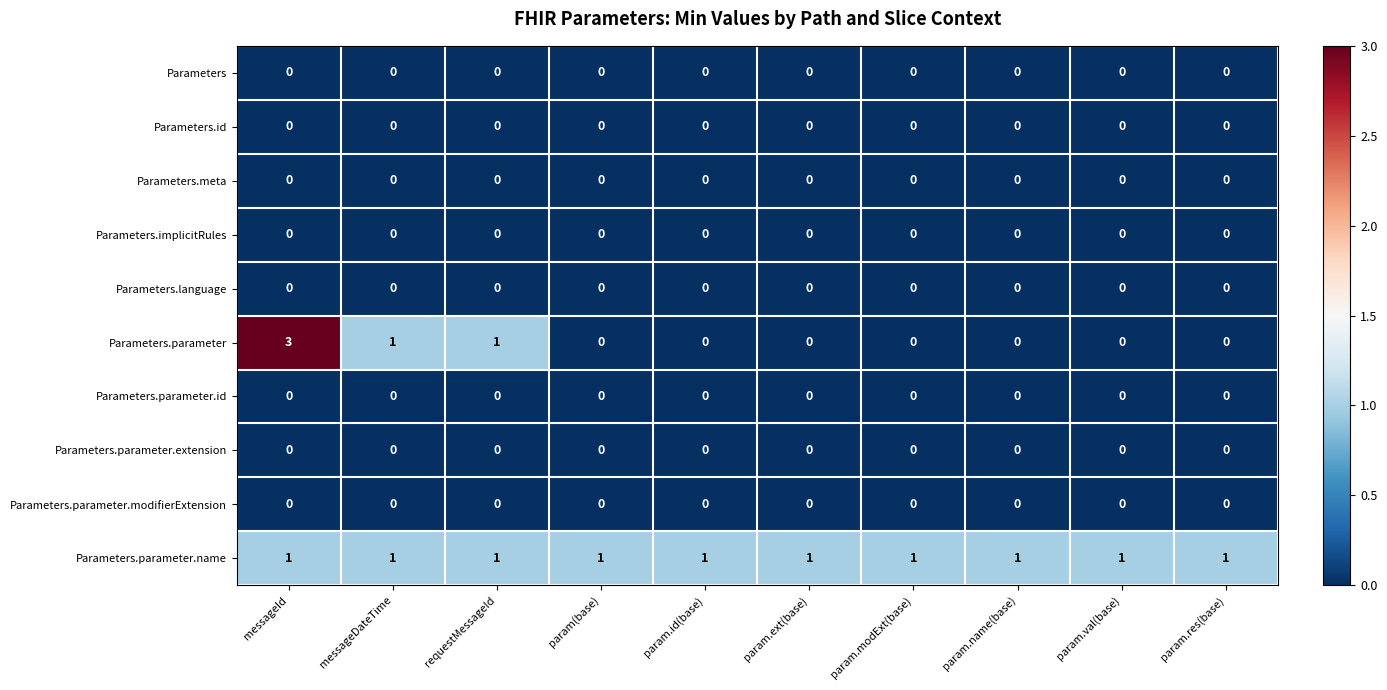

Between requestMessageId and param.name(base), which series saw the biggest shift?

Parameters.parameter